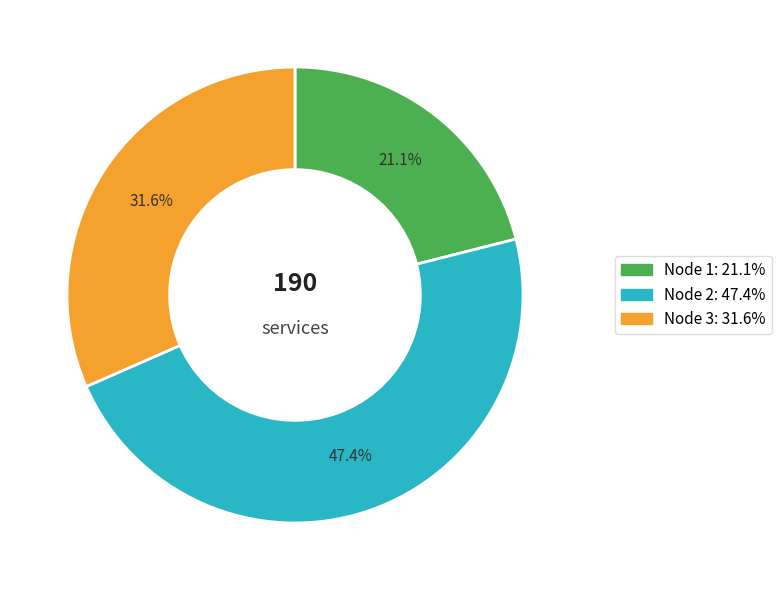

Count the number of slices in the pie.

3